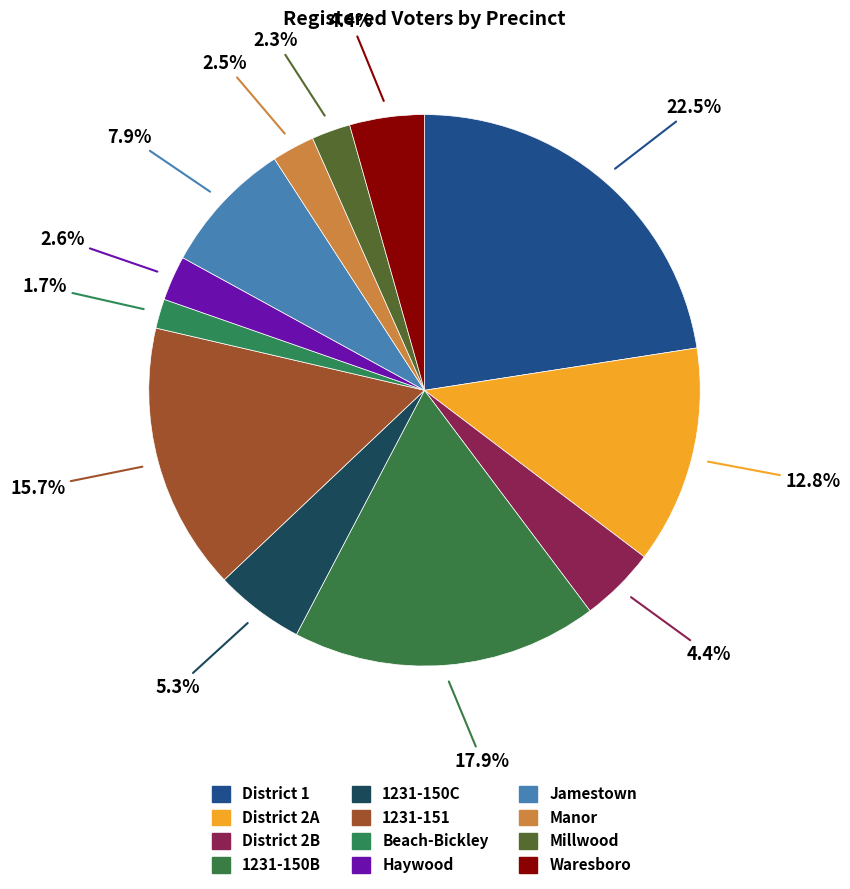

To the nearest percent, what is the average slice percentage?

8%